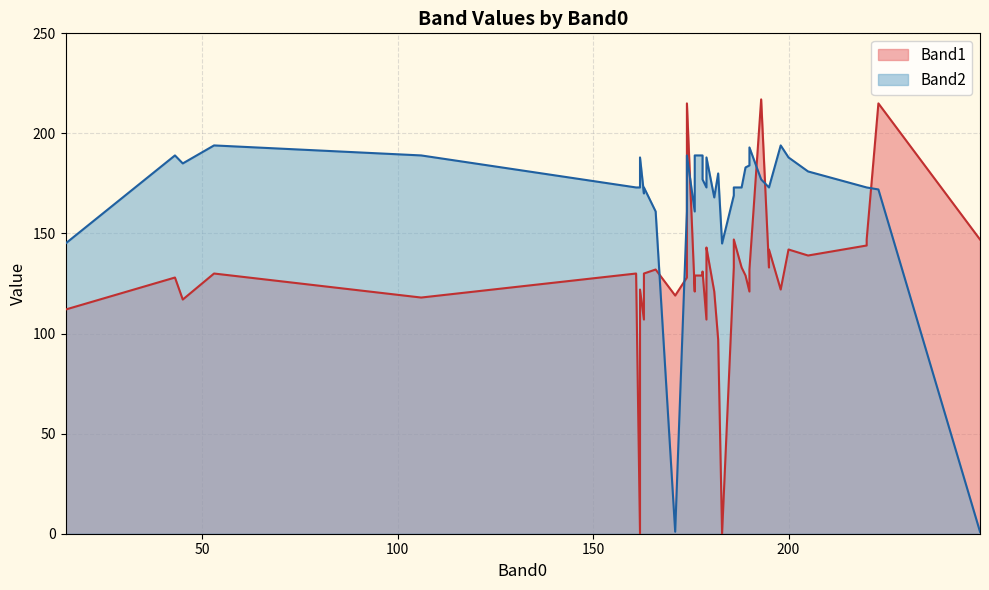

Reading left to right, extract all data points from this chart.

Band1: 190=121	188=133	106=118	249=147	183=0	193=217	176=121	161=130	179=143	186=133	178=129	163=130	181=121	190=132	176=129	186=147	166=132	189=129	195=133	179=107	45=117	178=131	174=128	179=142	163=107	205=139	43=128	223=215	162=122	182=97	200=142	220=144	53=130	171=119	15=112	220=147	198=122	174=215	162=0	195=142
Band2: 190=184	188=173	106=189	249=1	183=145	193=177	176=161	161=173	179=188	186=169	178=189	163=173	181=168	190=193	176=189	186=173	166=161	189=183	195=173	179=173	45=185	178=177	174=161	179=173	163=170	205=181	43=189	223=172	162=188	182=180	200=188	220=173	53=194	171=1	15=145	220=173	198=194	174=189	162=173	195=173